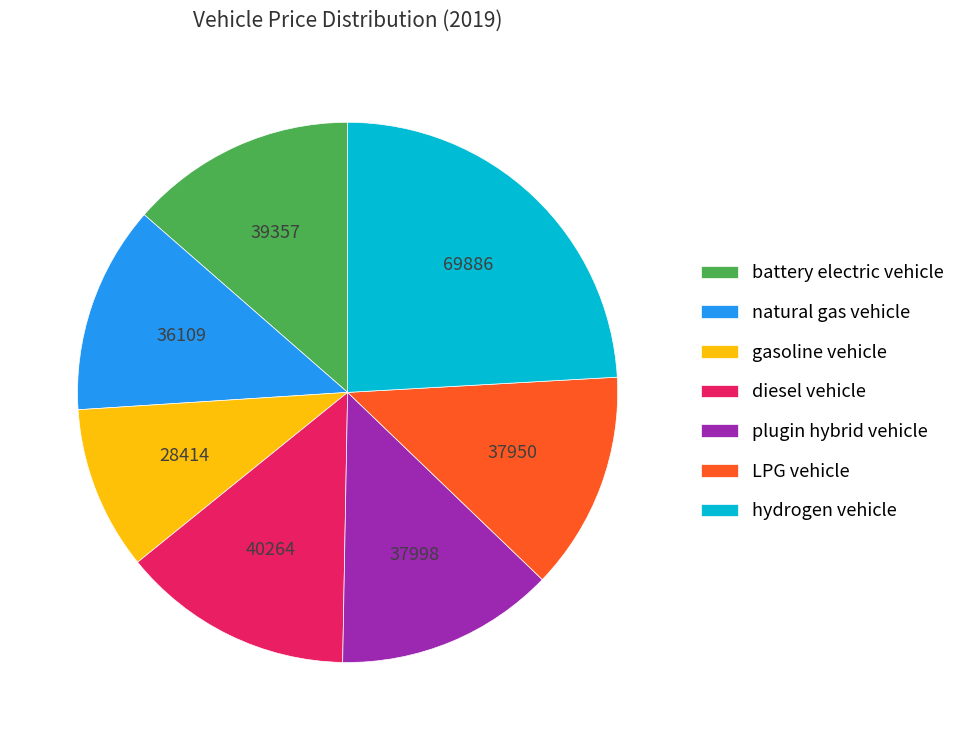

Is it true that hydrogen vehicle is 24% of the pie?

True